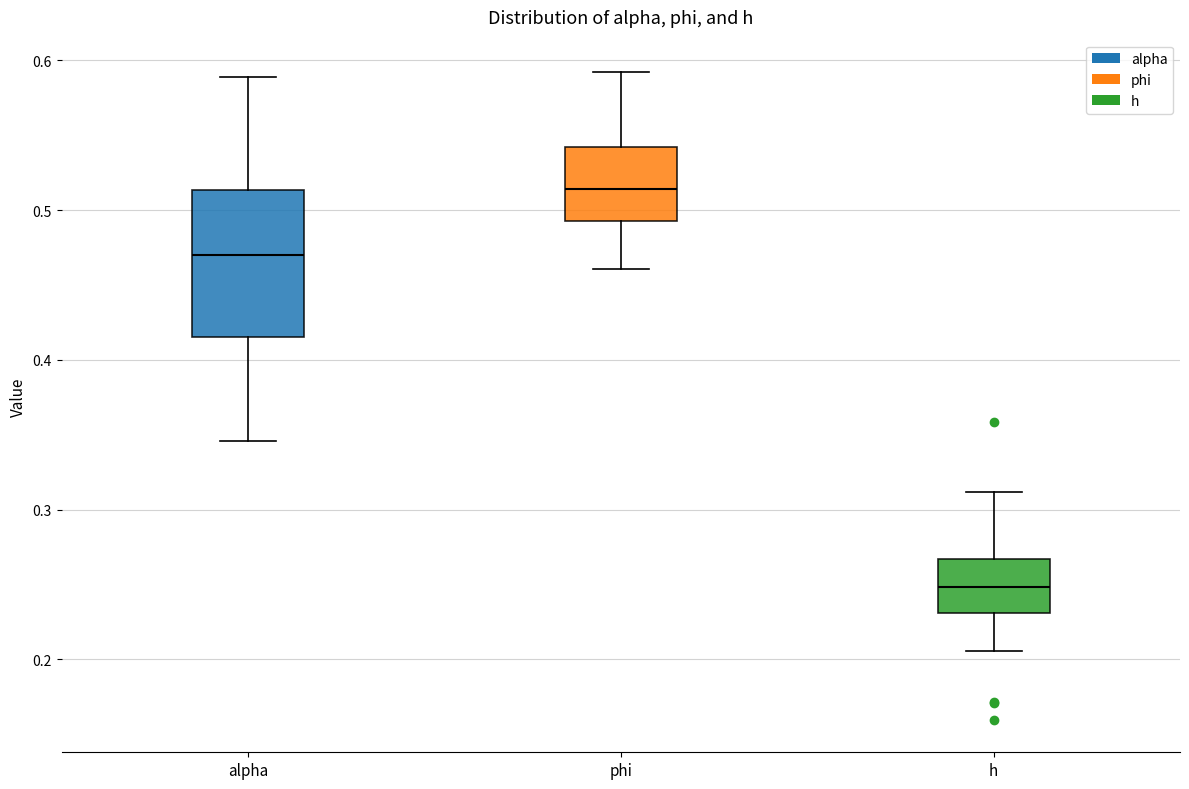

Reading left to right, transcribe this box plot: for each box, give where its median line is, the range the box spans, and where its two whiskers end, as read against the y-axis. The values are not printed on the chart, so give them approximately, as read against the axis.

alpha: median 0.47, box 0.41 to 0.51, whiskers 0.35 to 0.59
phi: median 0.51, box 0.49 to 0.54, whiskers 0.46 to 0.59
h: median 0.25, box 0.23 to 0.27, whiskers 0.21 to 0.31